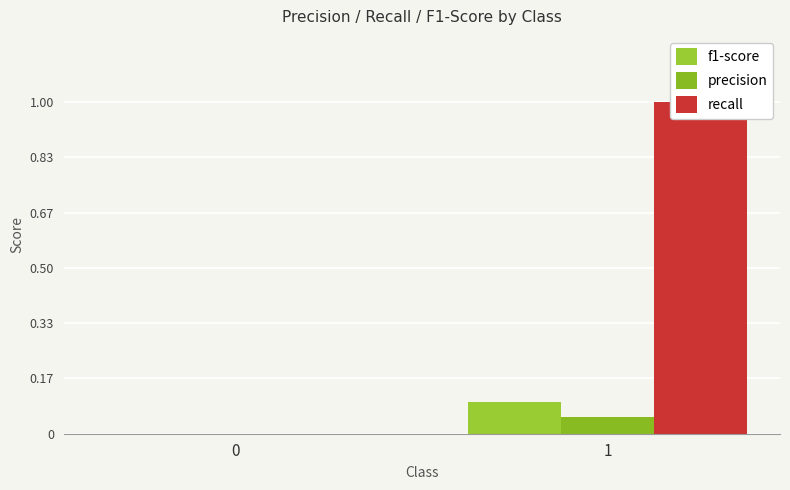

Count the recall values in the range 0 to 1.

2